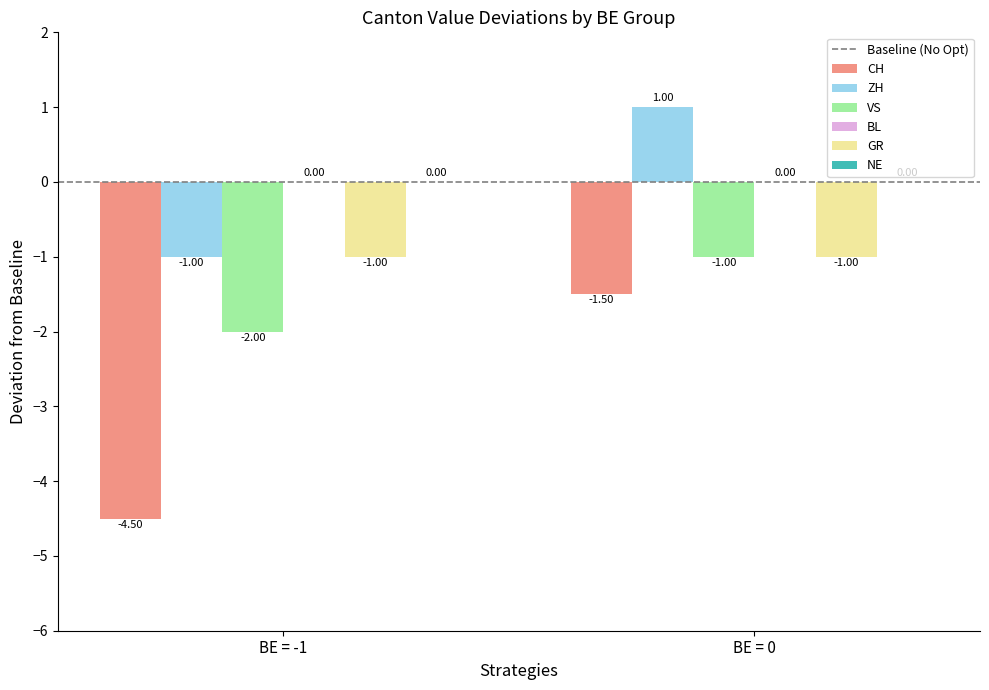

List the series in order of their overall mean, lowest first.

CH, VS, GR, ZH